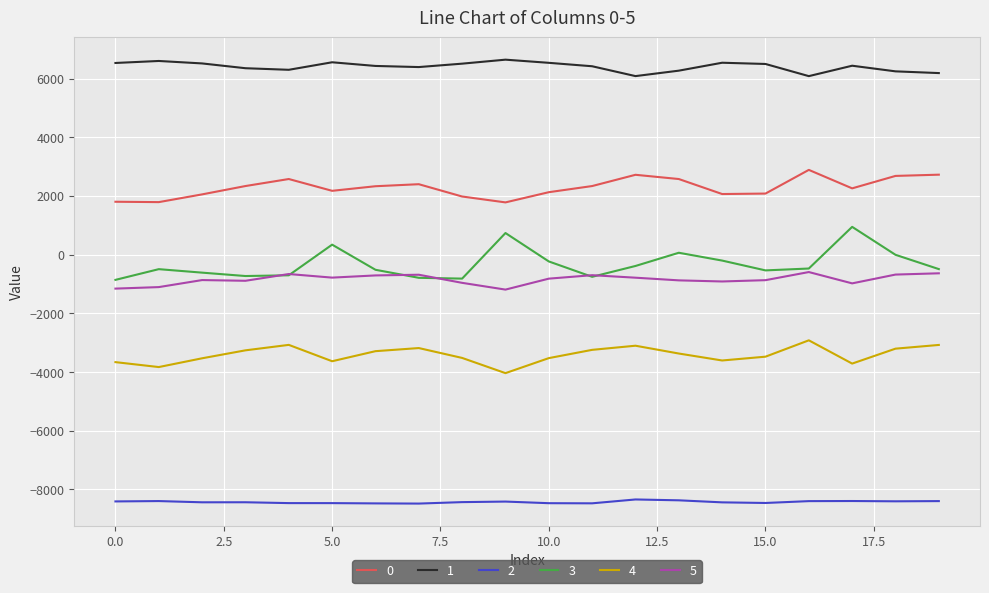

What is the average value of the 3 series?

-322.9